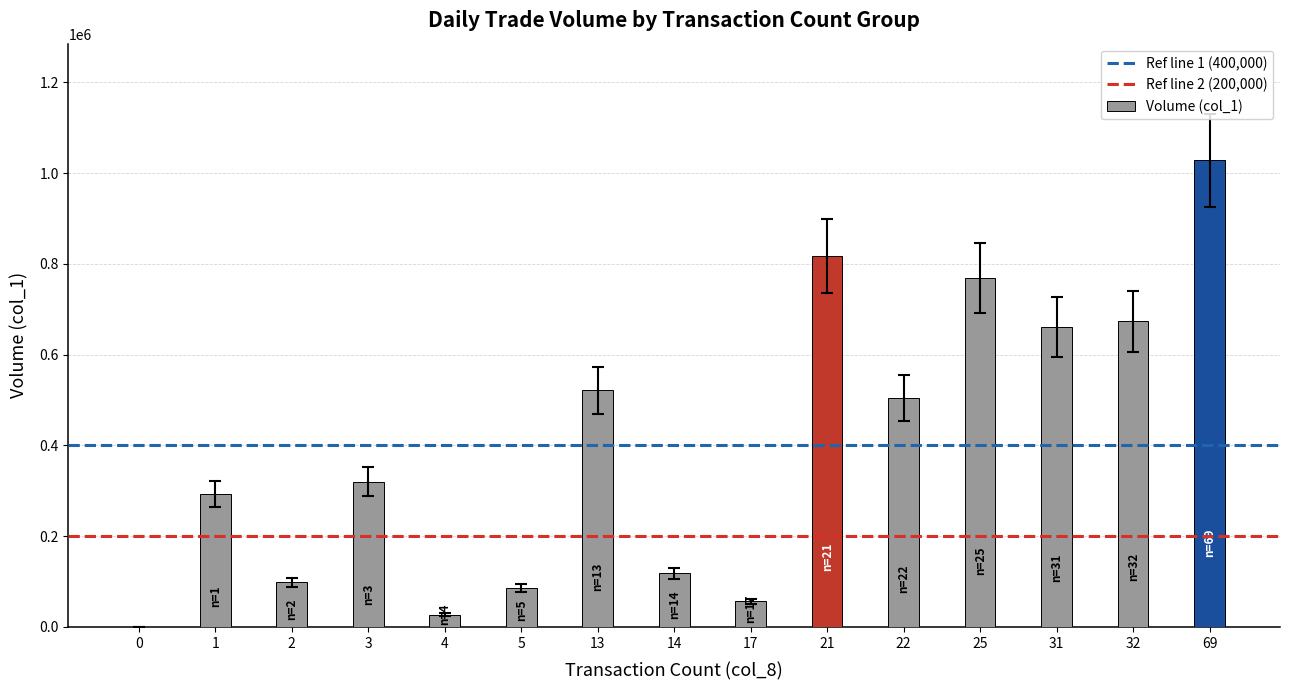

Count the number of categories in the chart.

15